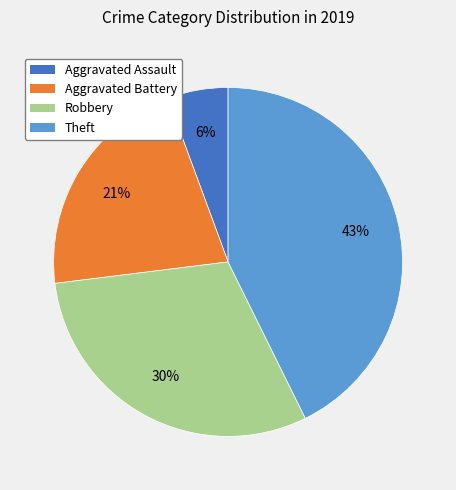

Rank the categories by value from lowest to highest.

Aggravated Assault, Aggravated Battery, Robbery, Theft